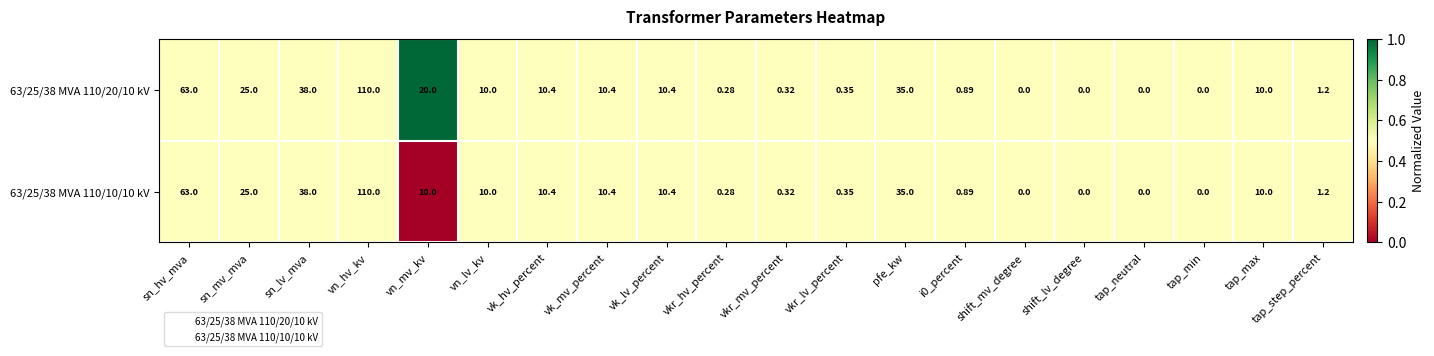

At which label does 63/25/38 MVA 110/10/10 kV reach its peak?

vn_hv_kv